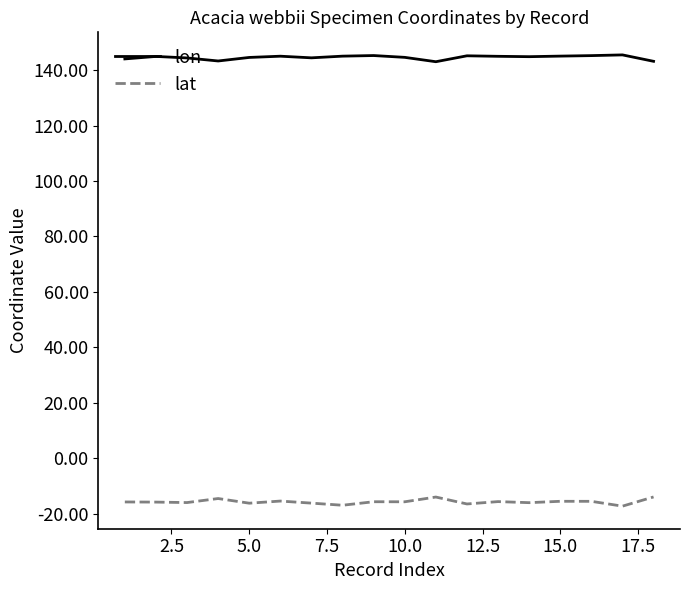

What is the difference between the maximum and minimum values in the lon series?

2.5